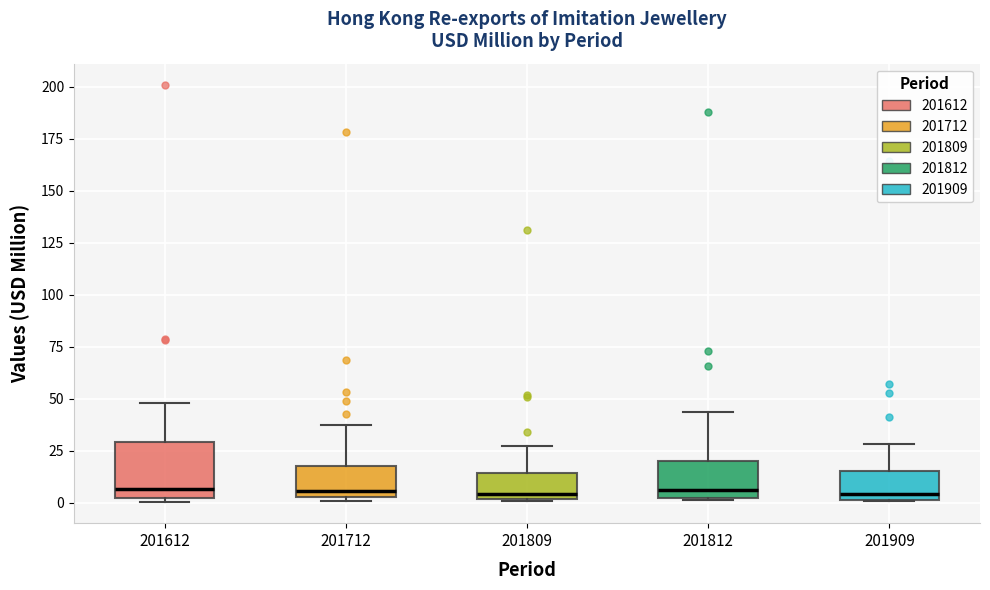

Reading left to right, transcribe this box plot: for each box, give where its median line is, the range the box spans, and where its two whiskers end, as read against the y-axis. The values are not printed on the chart, so give them approximately, as read against the axis.

201612: median 5 (just above the box's lower edge), box 5 to 30, whiskers 0 to 50
201712: median 5 (just above the box's lower edge), box 5 to 20, whiskers 0 to 40
201809: median 5, box 0 to 15, whiskers 0 to 30
201812: median 5, box 0 to 20, whiskers 0 to 45
201909: median 5, box 0 to 15, whiskers 0 to 30